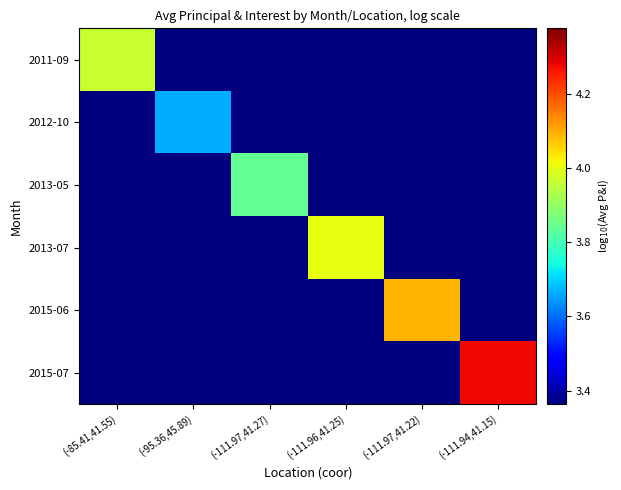

Rank the series by their maximum value, from lowest to highest.

2012-10, 2013-05, 2011-09, 2013-07, 2015-06, 2015-07